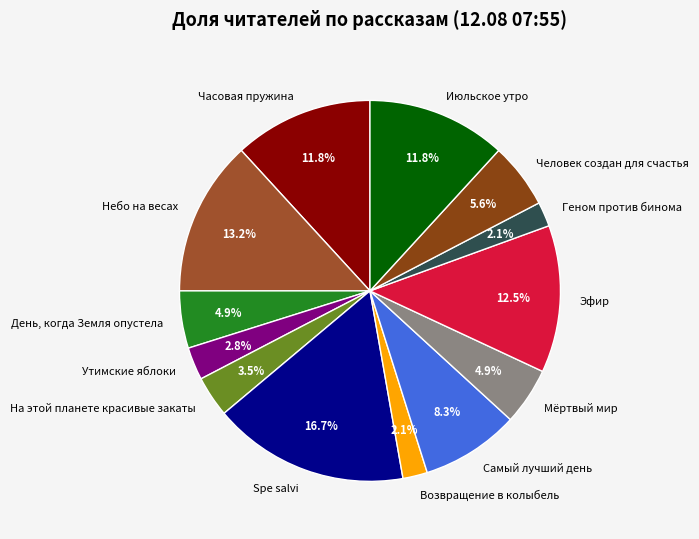

What percentage is the Часовая пружина slice, to the nearest percent?

12%